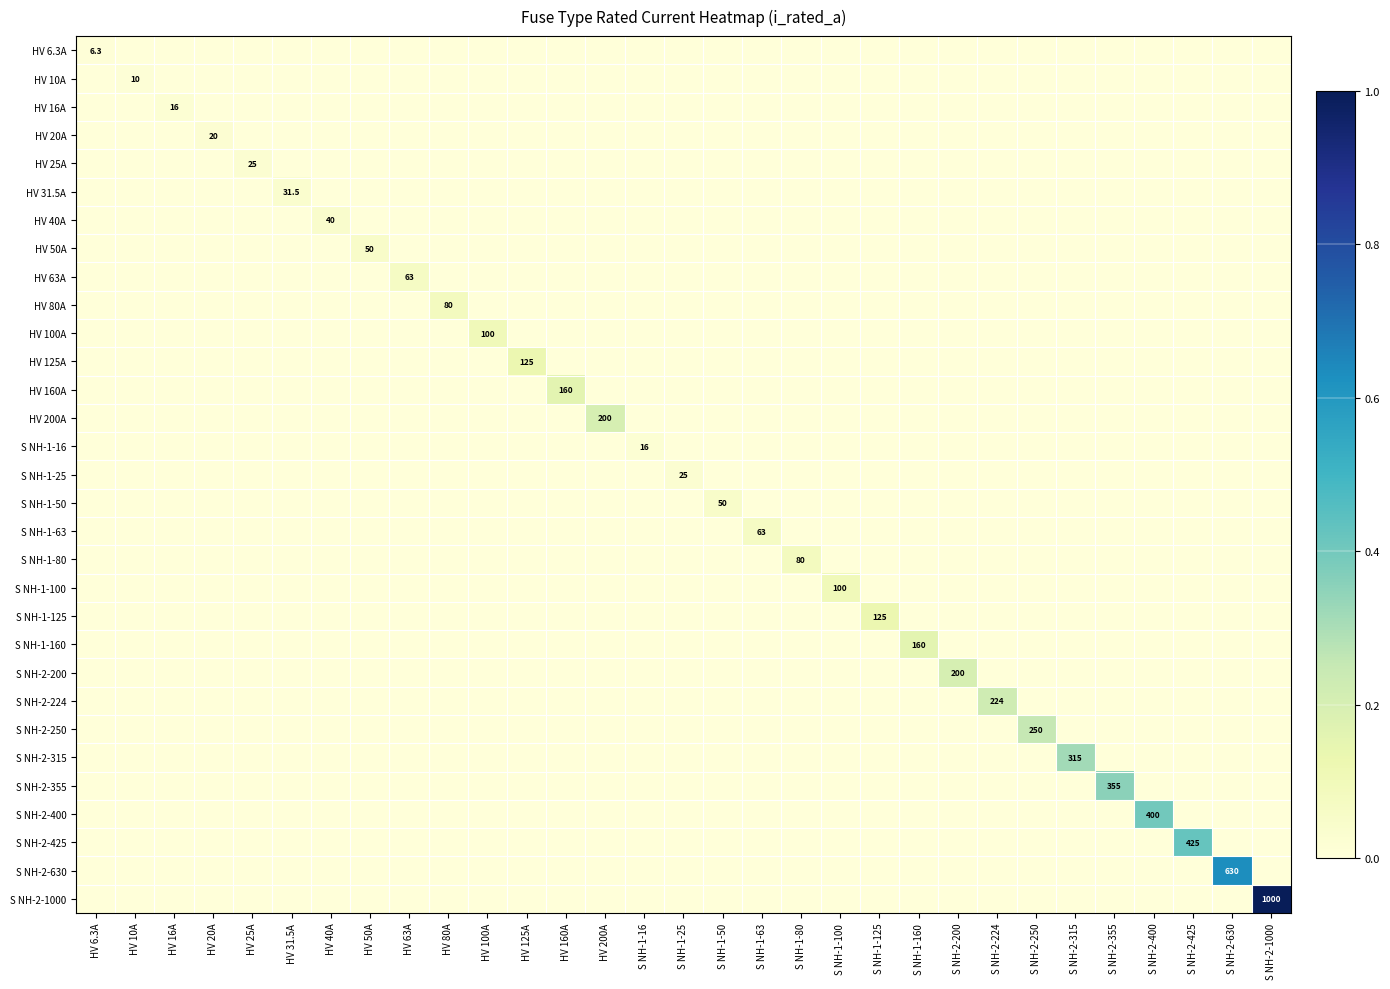

The value of HV 100A at S NH-2-224 is 0.0. True or false?

True